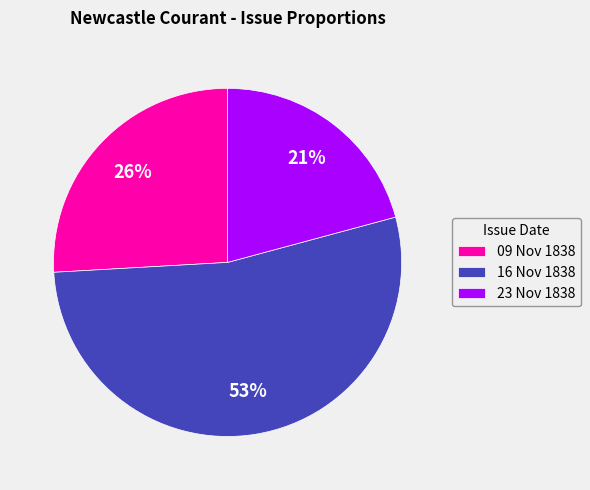

To the nearest percent, what portion does 09 Nov 1838 represent?

26%